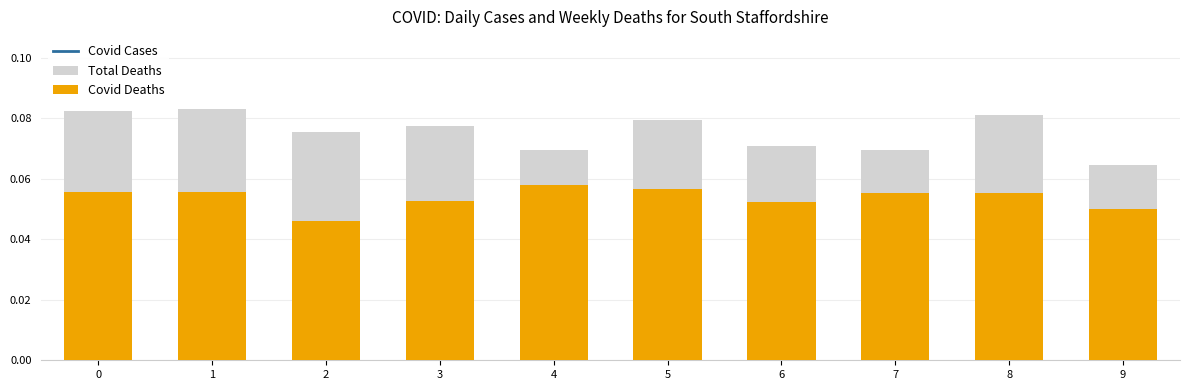

What is the spread (max minus min) of values at 1?

0.1